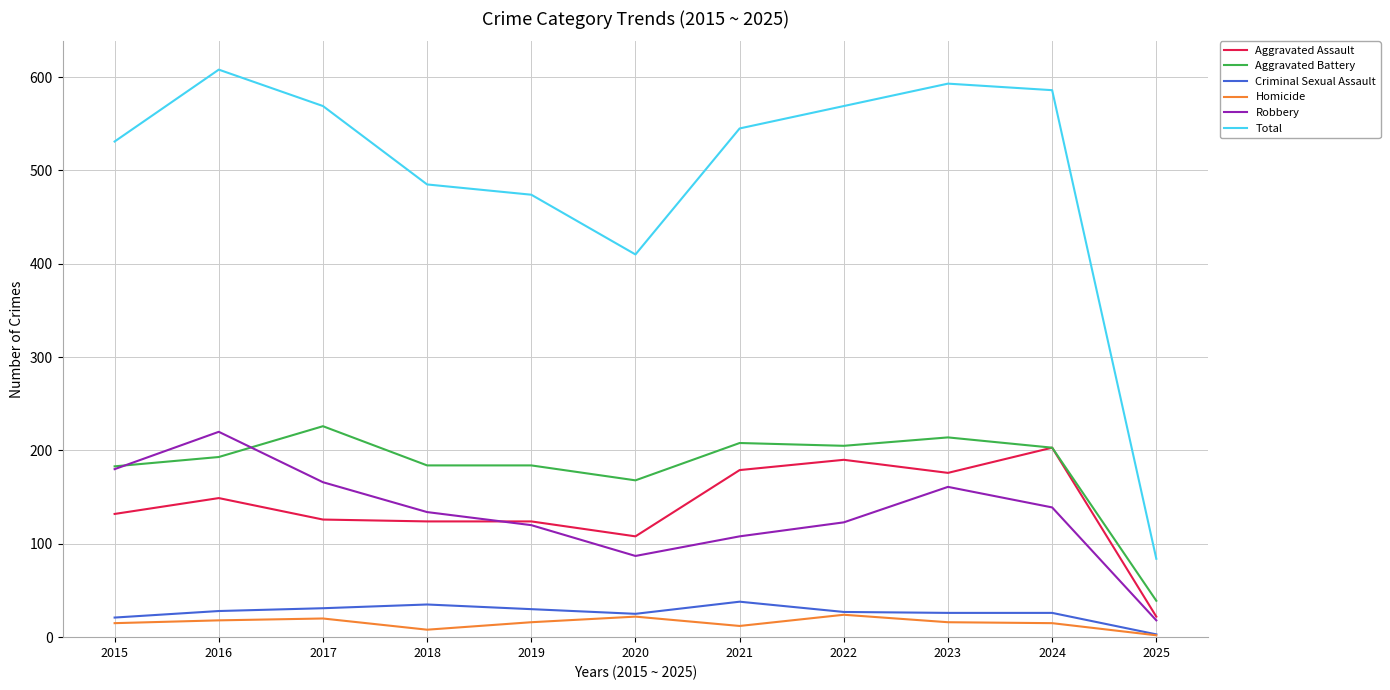

The value of Total at 2022 is 225. True or false?

False